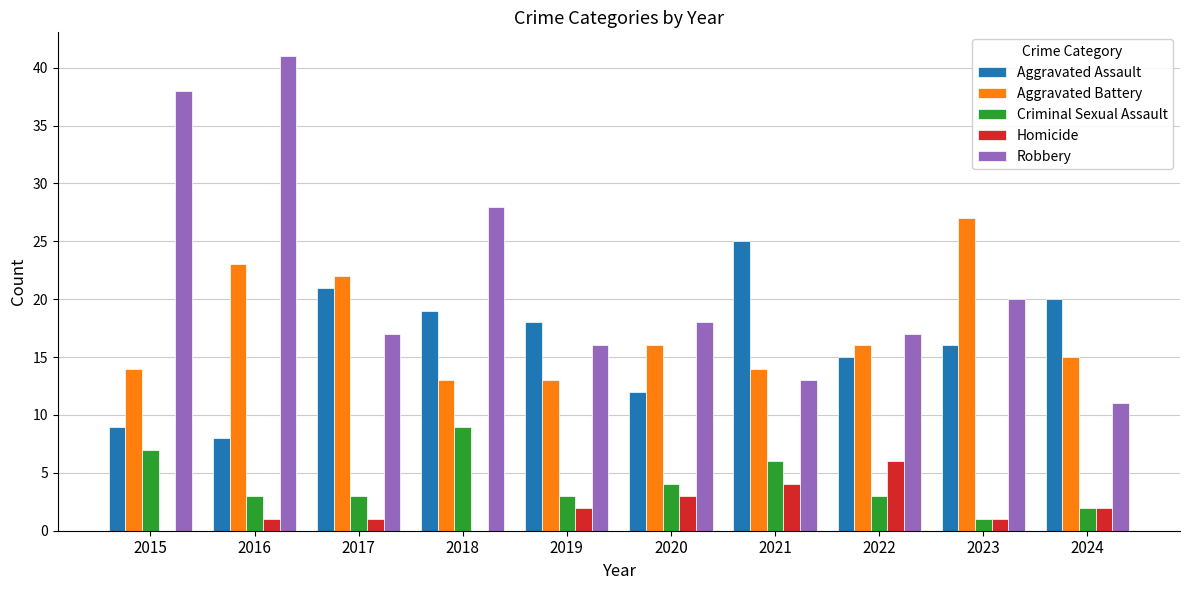

What value does the Homicide series have at 2016?

1